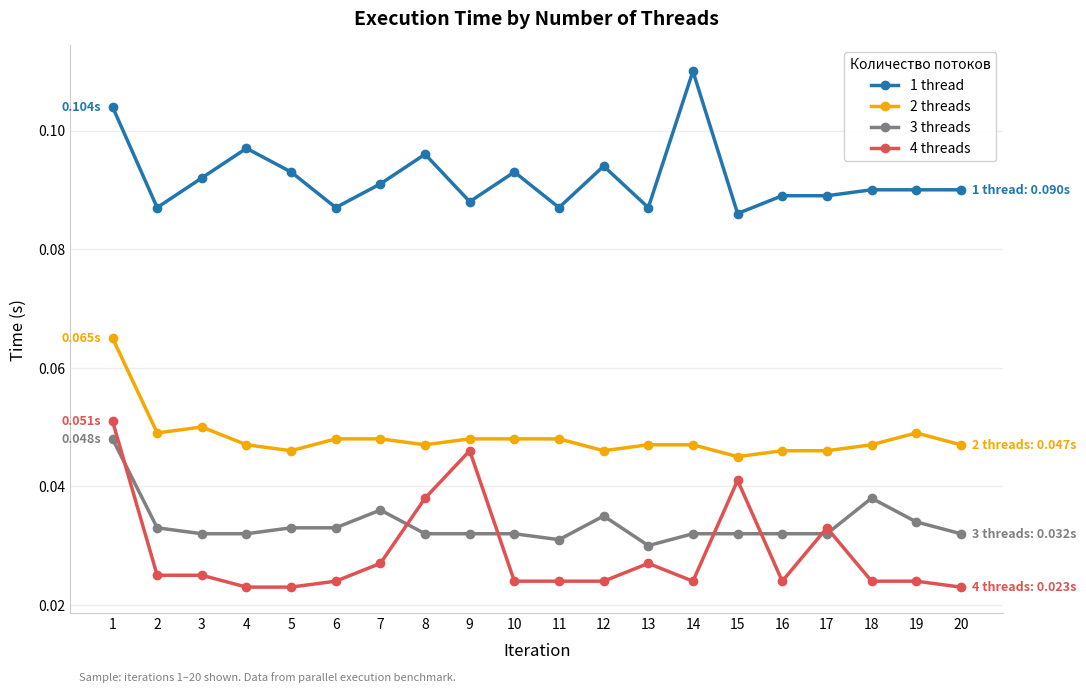

True or false: 1 thread and 3 threads intersect in this chart.

False